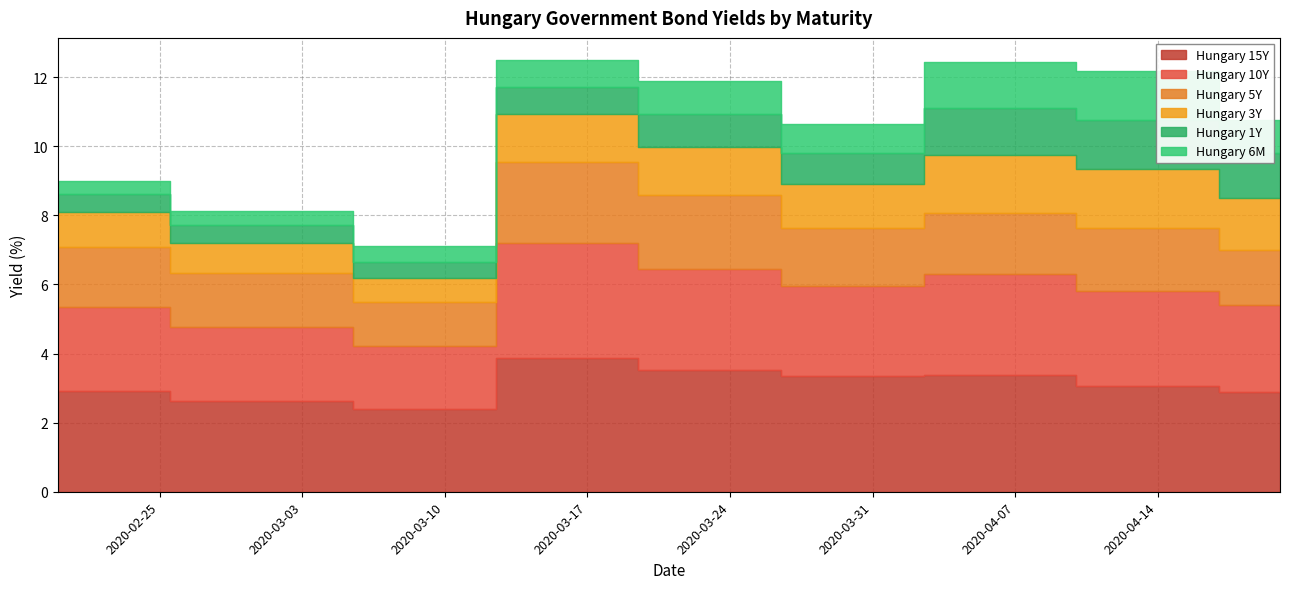

What is the difference between the highest and lowest values at 2020-04-14?

1.7